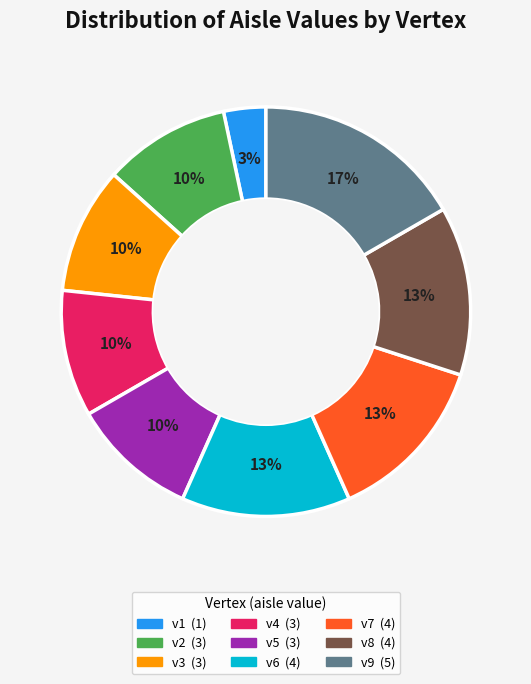

To the nearest percent, what portion does v6 represent?

13%